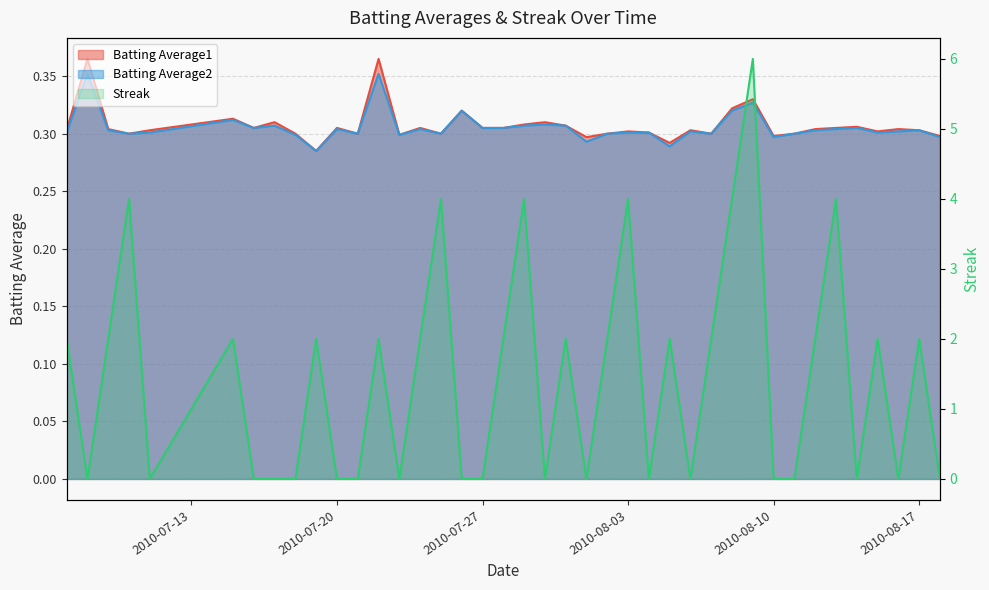

The value of Streak at 2010-07-08 is 0.0. True or false?

True